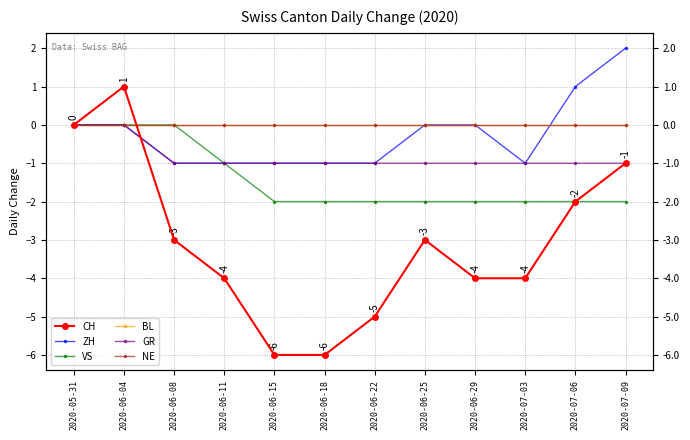

List the labels in order of NE value, smallest first.

2020-05-31, 2020-06-04, 2020-06-08, 2020-06-11, 2020-06-15, 2020-06-18, 2020-06-22, 2020-06-25, 2020-06-29, 2020-07-03, 2020-07-06, 2020-07-09